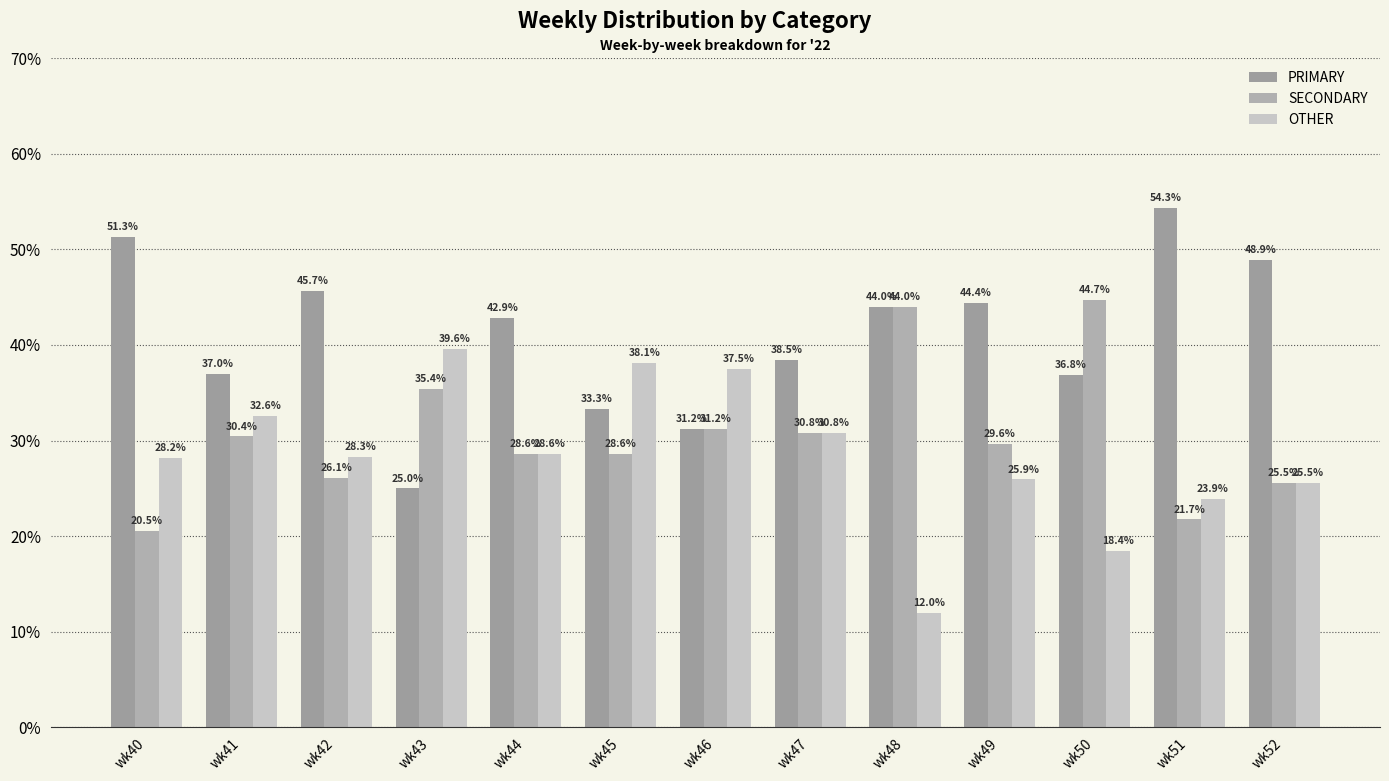

What is the value of the SECONDARY bar at the 12th from the left?

21.7